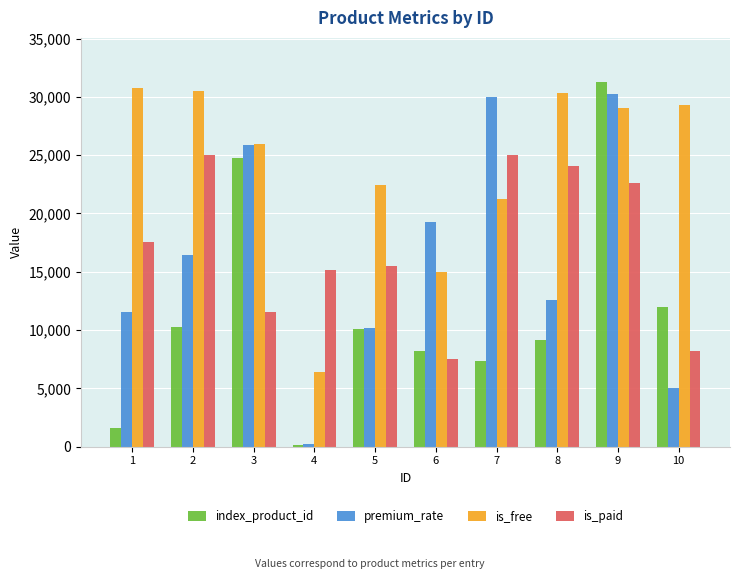

Rank the series at 7 from lowest to highest value.

index_product_id, is_free, is_paid, premium_rate